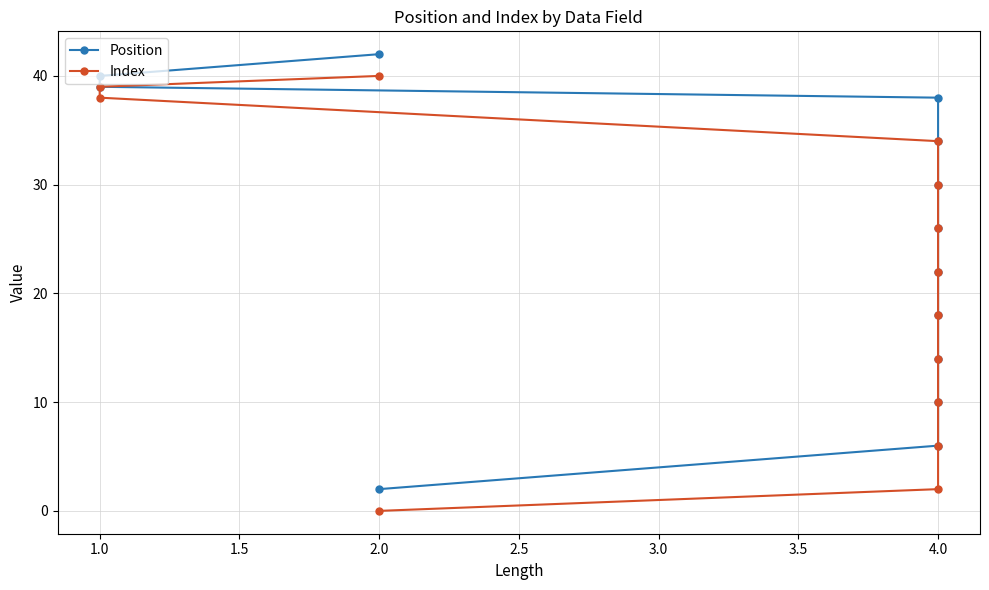

What is the difference between the maximum and second lowest values in the Index series?

38